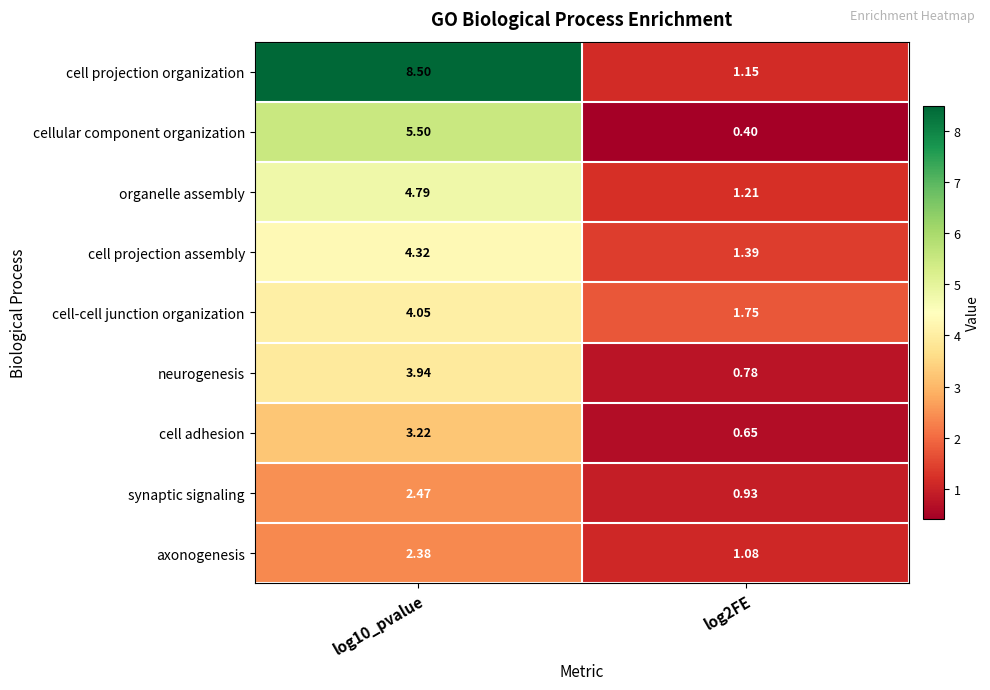

Which series has the largest total across all categories?

cell projection organization